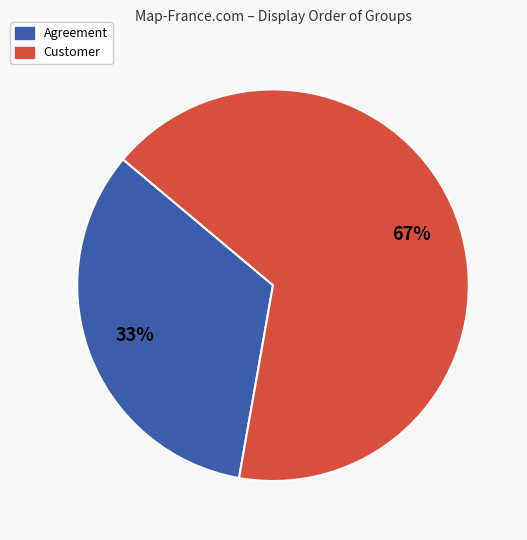

The Agreement slice represents 33% of the pie. True or false?

True